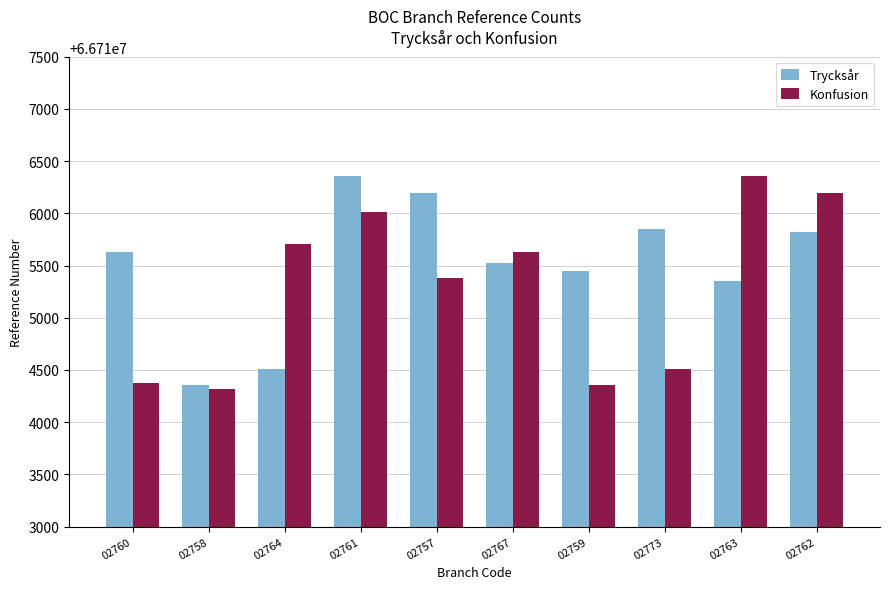

The value of Konfusion at 02762 is 66716192. True or false?

True